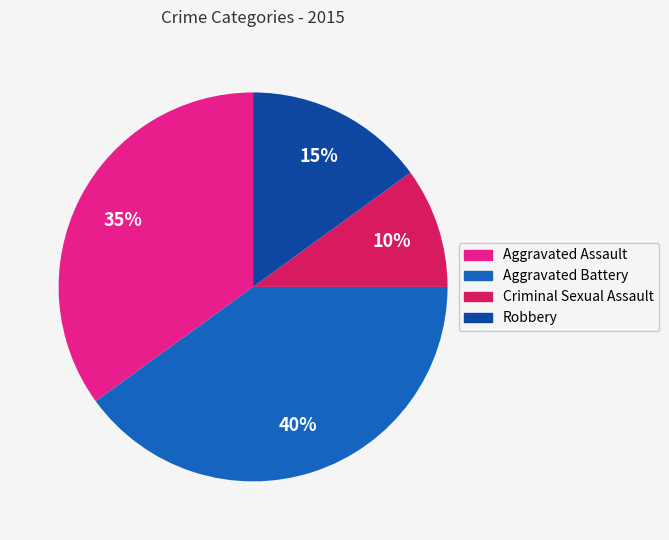

Which has a higher value, Aggravated Assault or Aggravated Battery?

Aggravated Battery